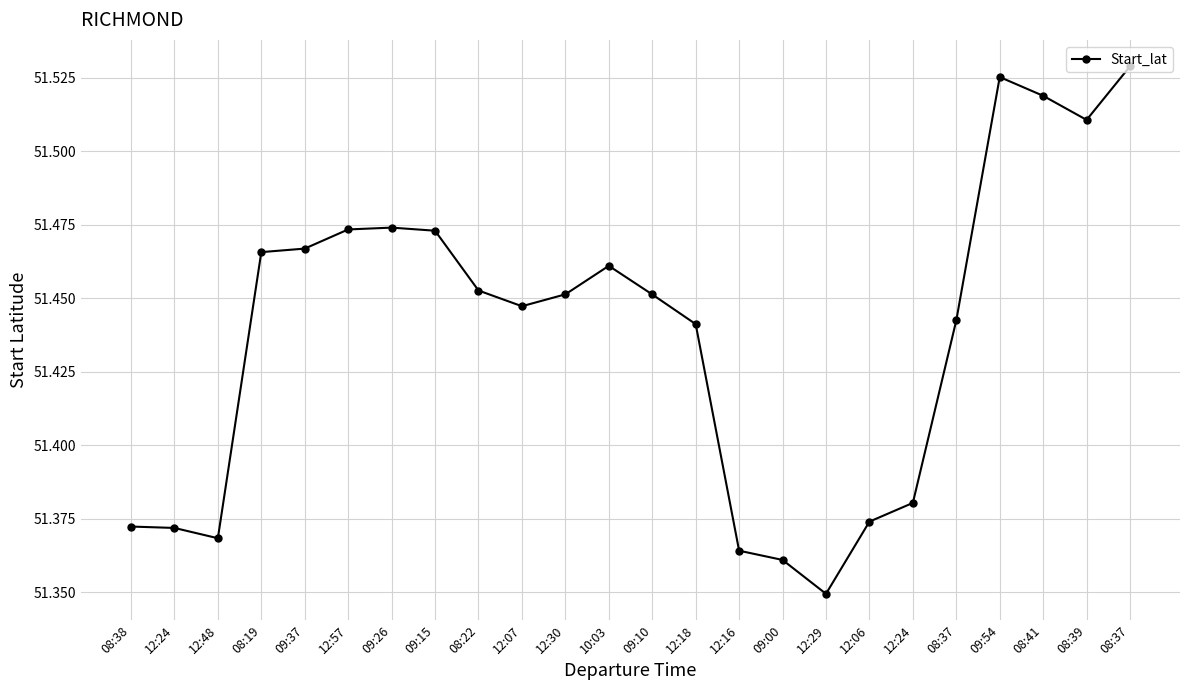

What is the label of the 9th point from the right?

09:00